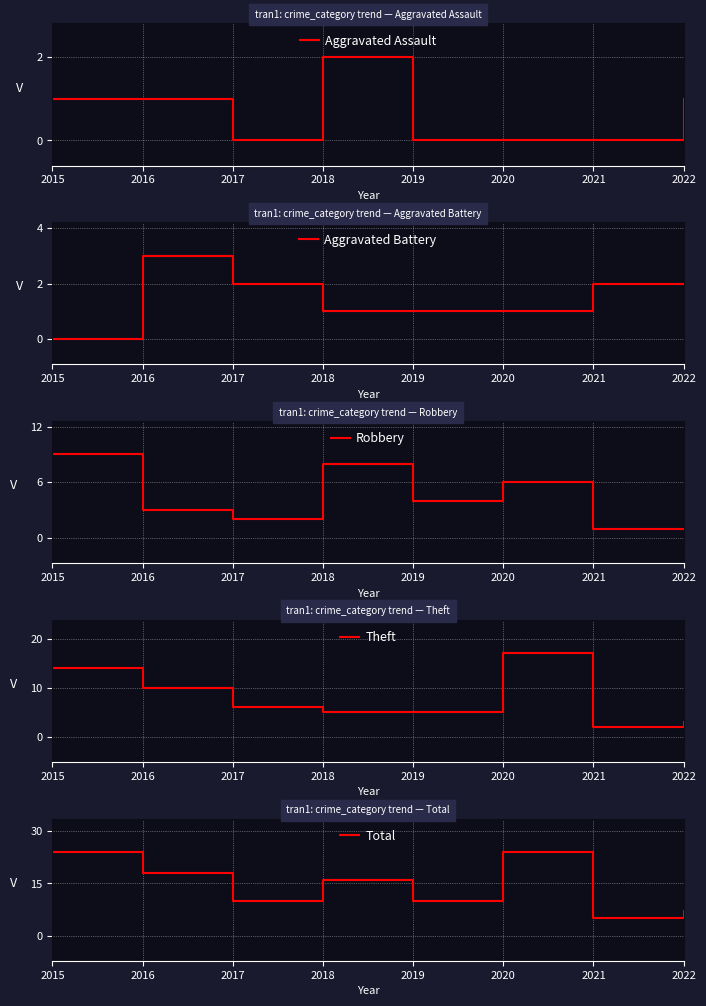

Is it true that Robbery equals 3 at 2016?

True